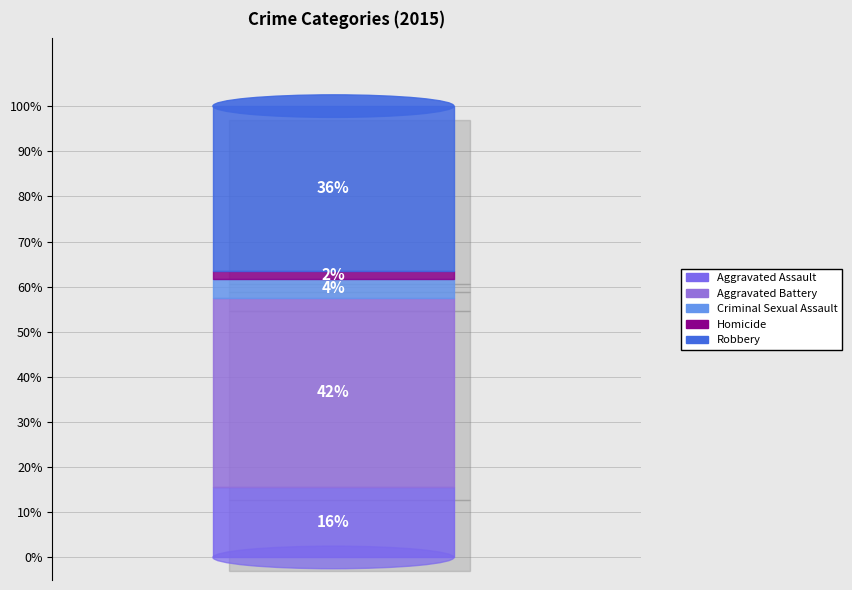

What percentage is NOT represented by Aggravated Assault?

84.3%